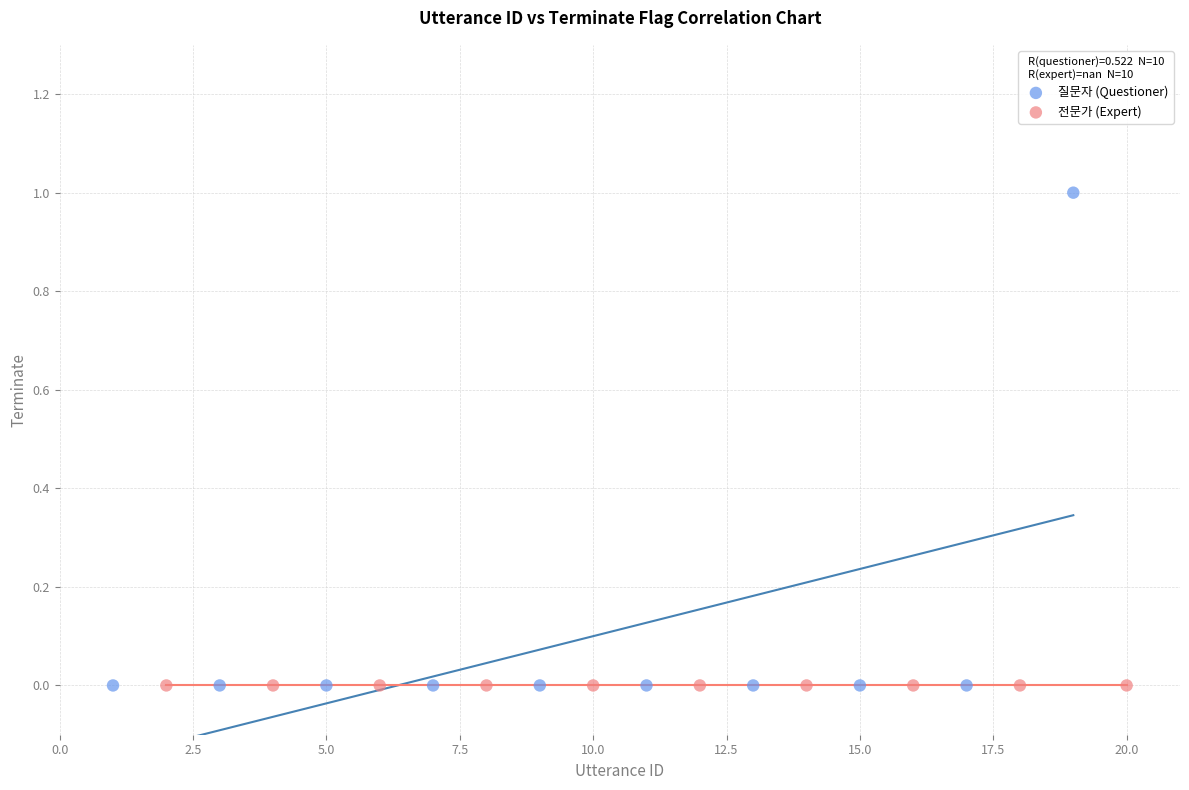

What are all the series names shown in the legend?

질문자 (Questioner), 전문가 (Expert)